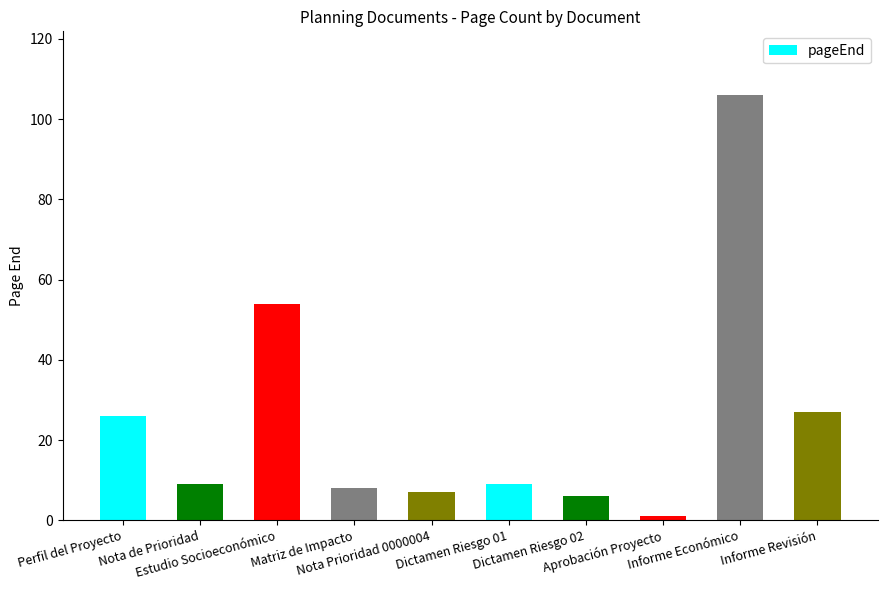

Reading left to right, list all the values displayed in this chart.

26	9	54	8	7	9	6	1	106	27